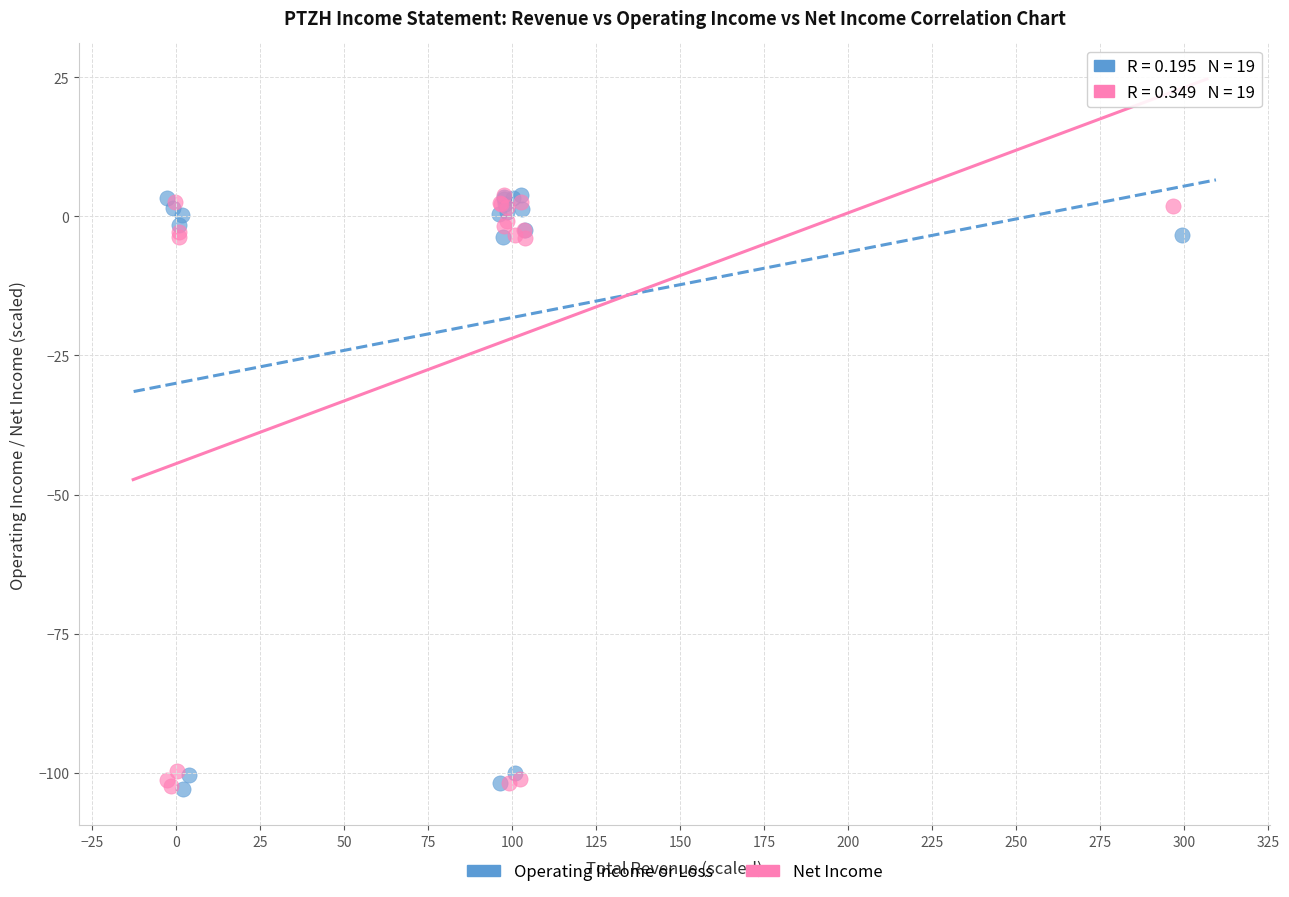

What are all the series names shown in the legend?

Operating Income or Loss, Net Income